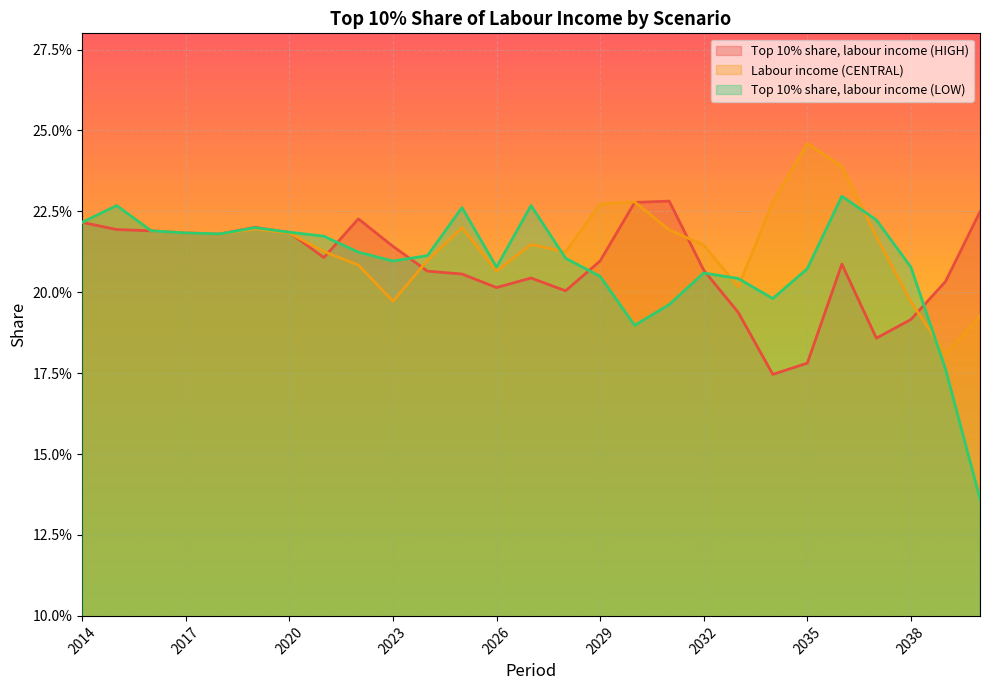

What is the lowest value of the Labour income (CENTRAL) series?

0.2